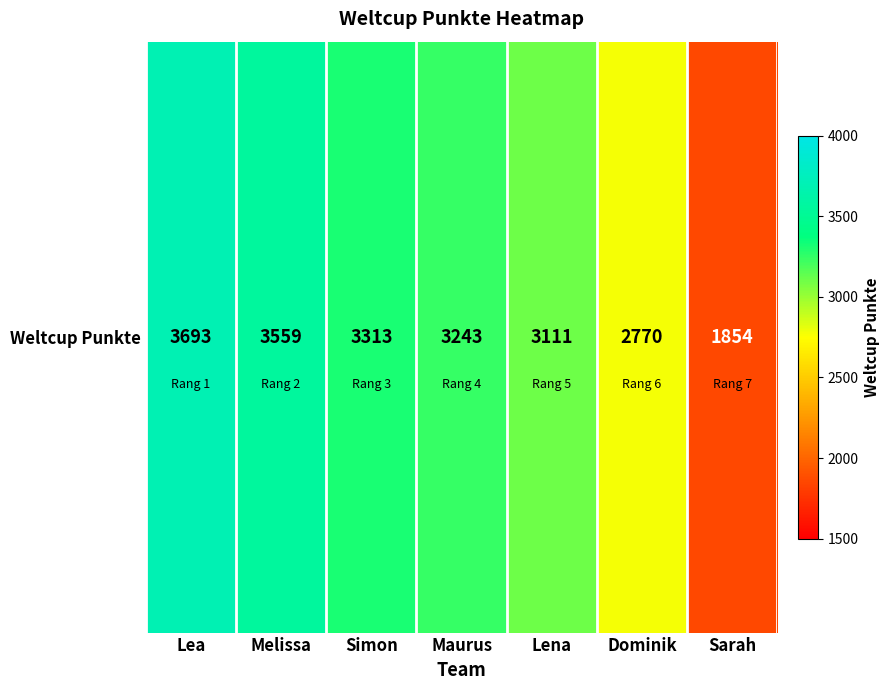

Read the value at Sarah, to the nearest 10.

1850